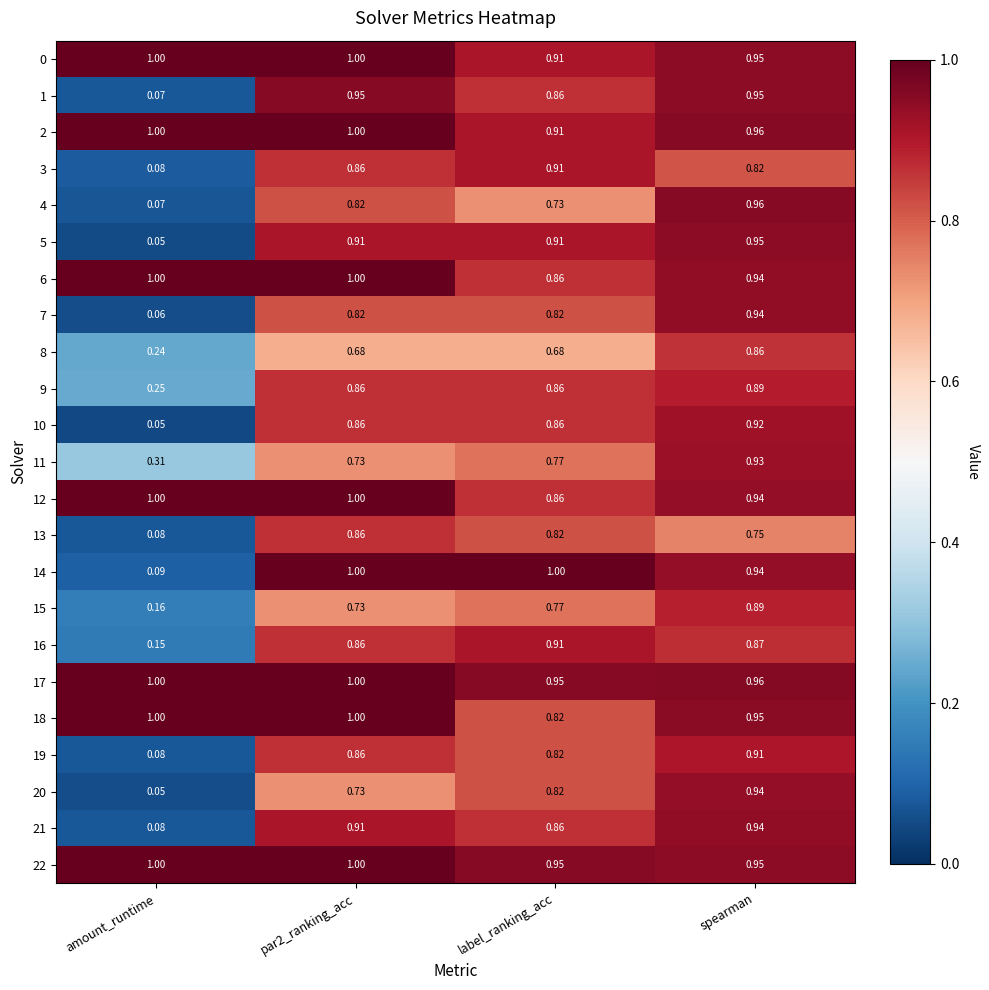

At which category is the sum across all series the highest?

spearman